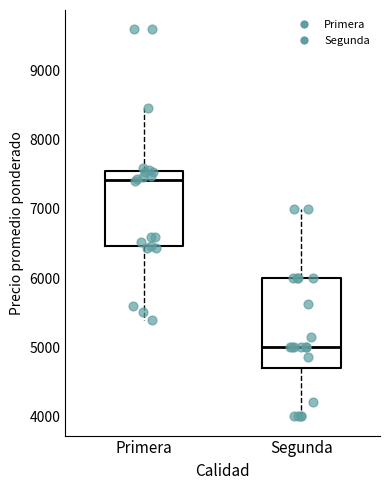

Reading left to right, transcribe this box plot: for each box, give where its median line is, the range the box spans, and where its two whiskers end, as read against the y-axis. The values are not printed on the chart, so give them approximately, as read against the axis.

Primera: median 7400, box 6500 to 7500, whiskers 5400 to 8500
Segunda: median 5000, box 4700 to 6000, whiskers 4000 to 7000